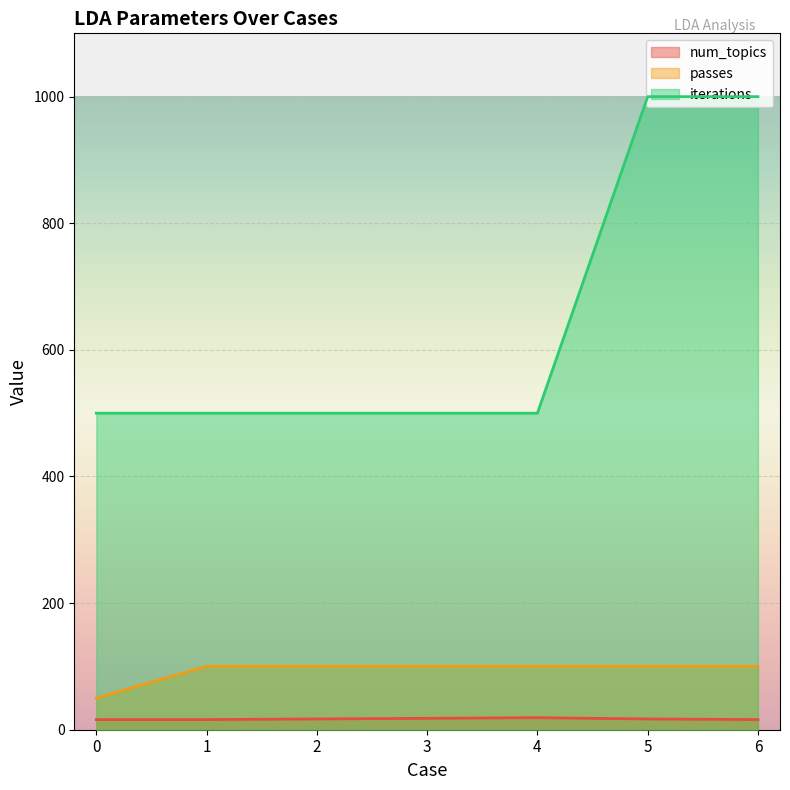

True or false: passes and num_topics cross at least once.

False